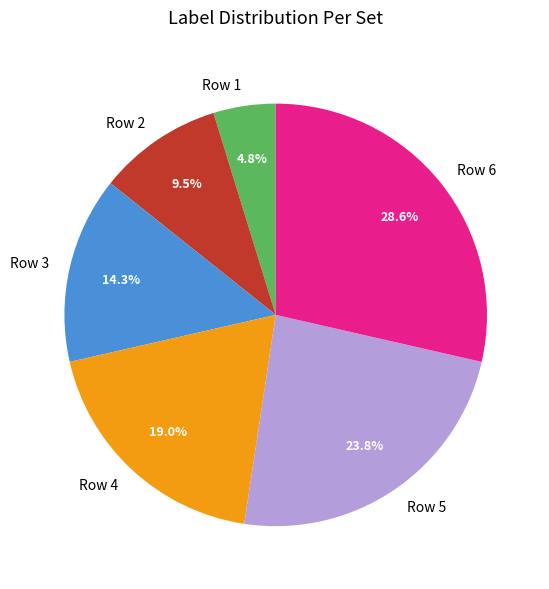

To the nearest percent, what is the difference between the largest and smallest slice percentages?

24%